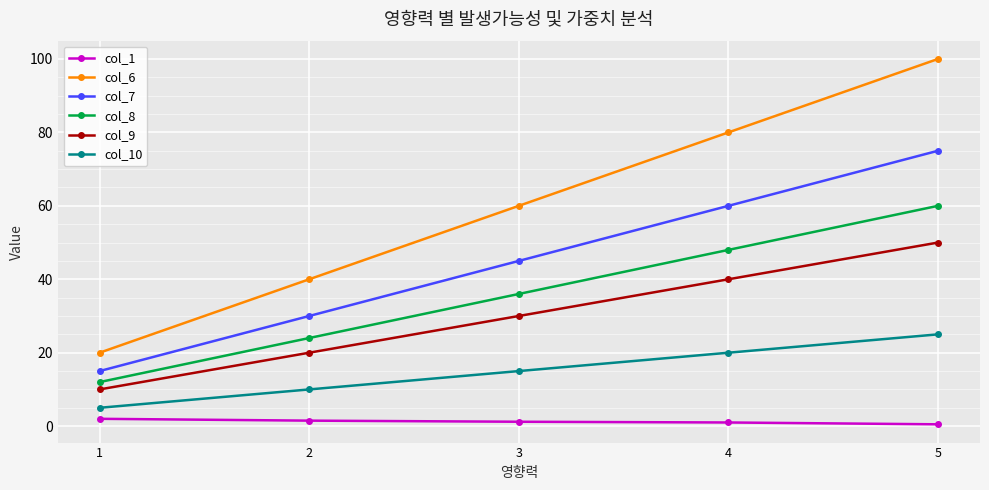

Which series has the widest spread of values?

col_6